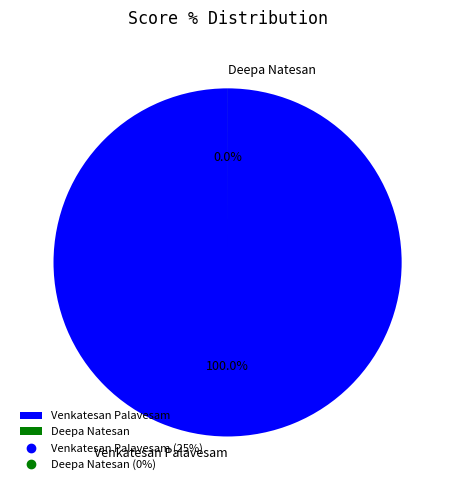

How many segments does this pie chart have?

2